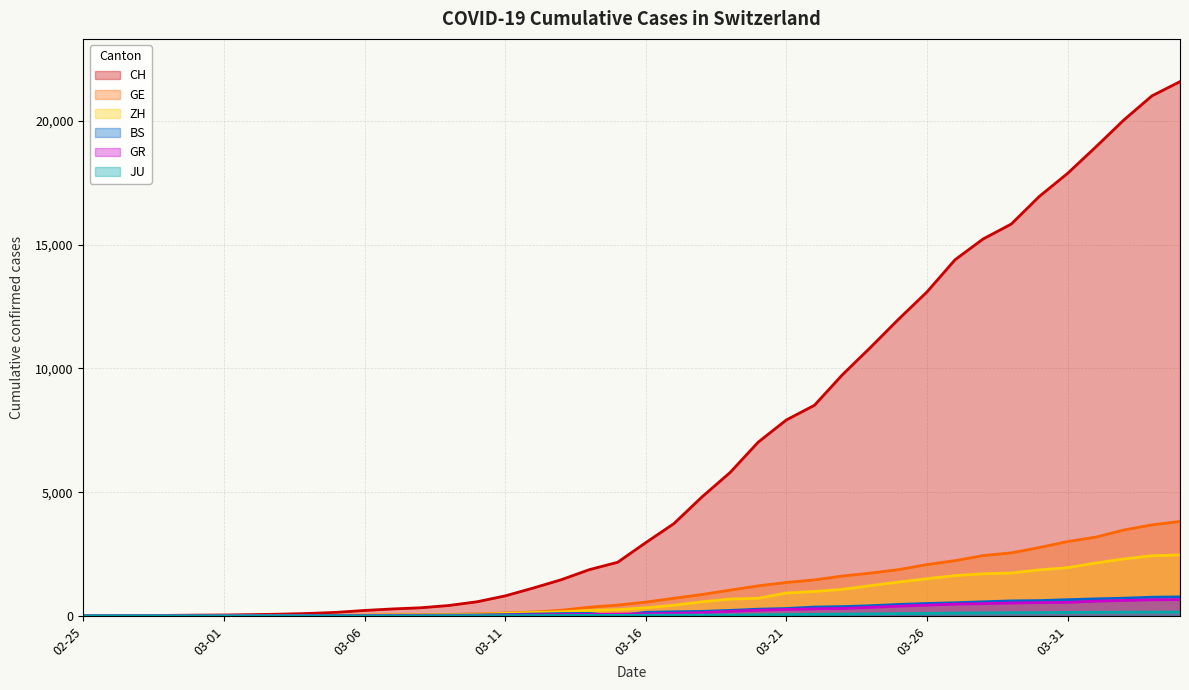

What is the difference between the highest and lowest values at 2020-02-28?

19